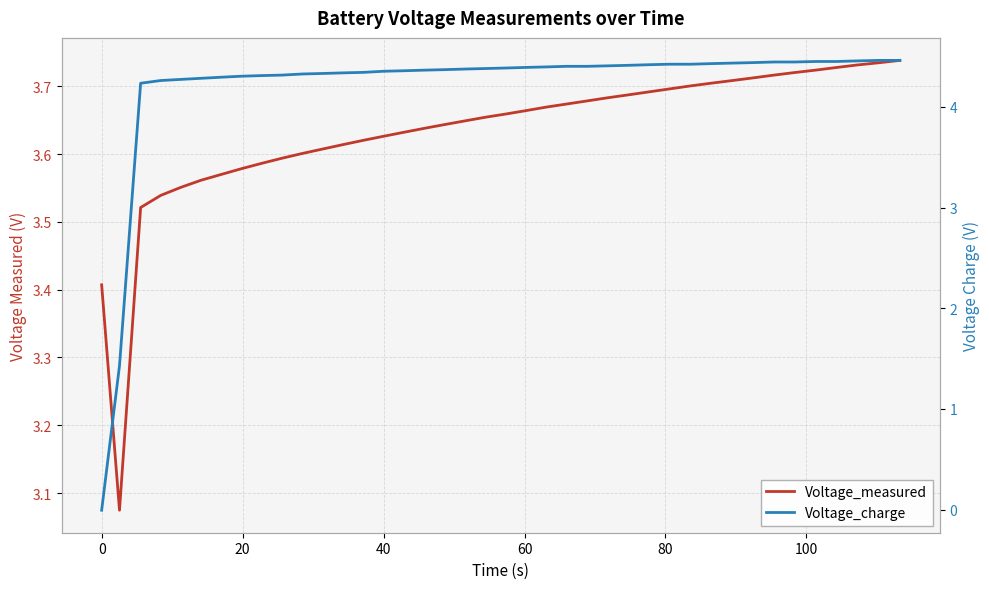

At how many categories does at least one series exceed 0?

40